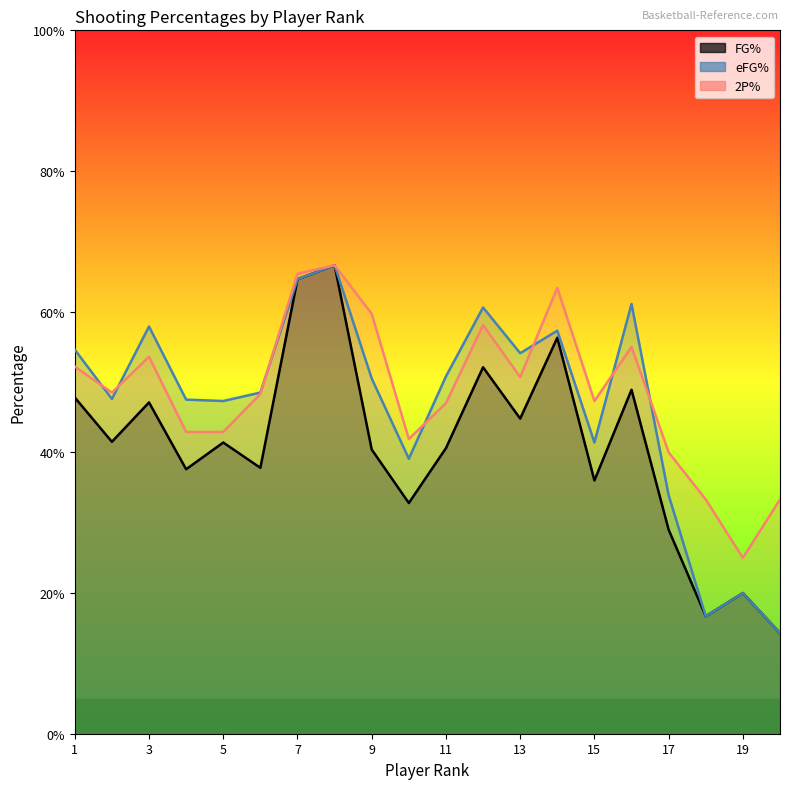

Which category has the highest value across all series?

8